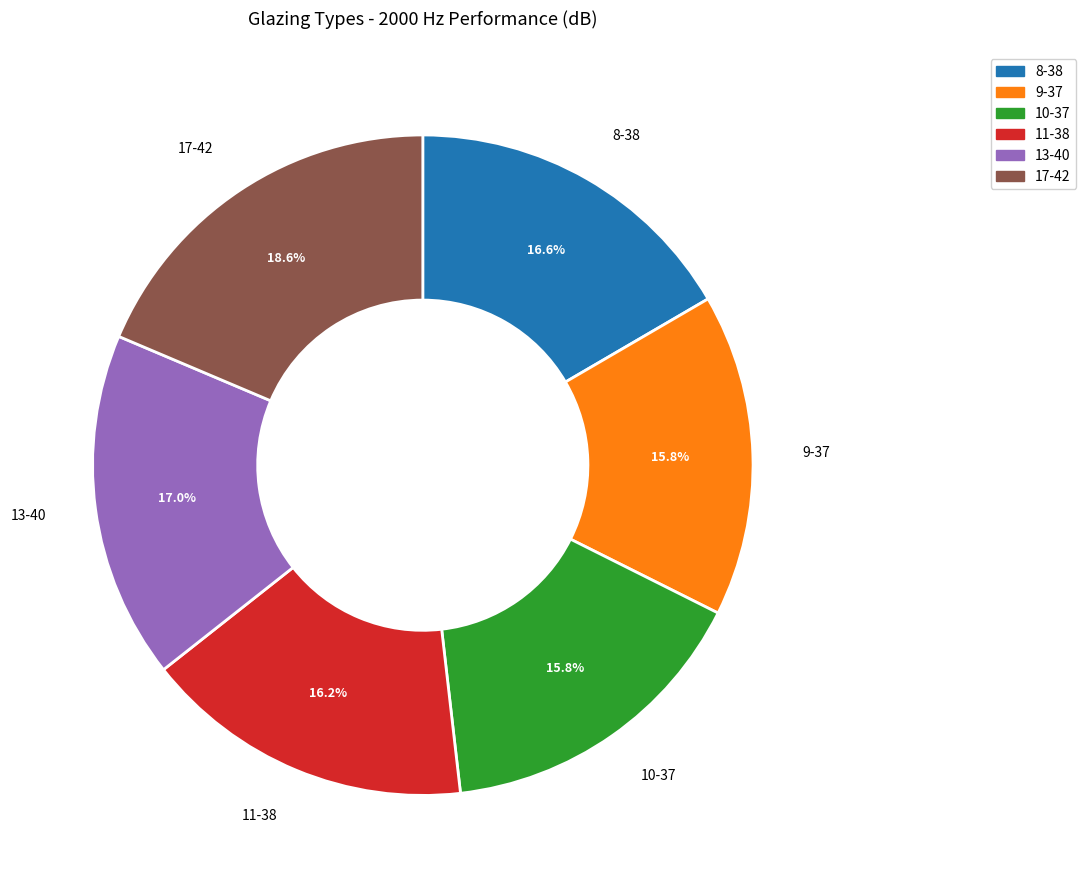

What is the ratio of the value at 13-40 to the value at 8-38?

1.0